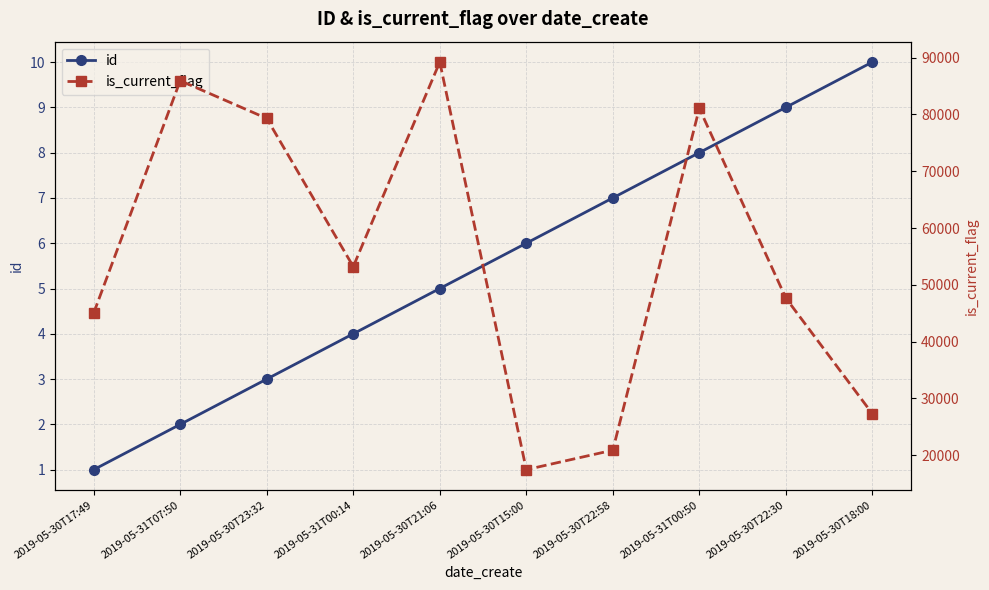

Which has a higher value, 2019-05-31T00:14 or 2019-05-30T21:06?

2019-05-30T21:06